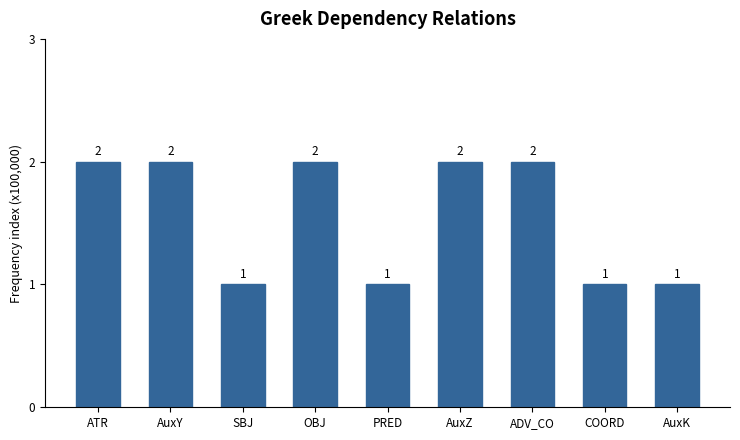

What is the difference between the maximum and minimum values?

1